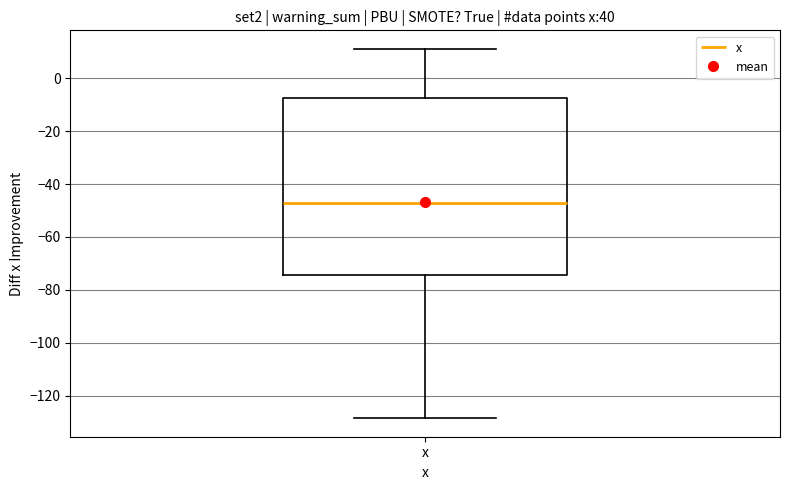

Read this box plot against the y-axis: the position of the median line, the range covered by the box, and the ends of both whiskers. The values are not printed on the chart, so give them approximately, as read against the axis.

median -48, box -74 to -8, whiskers -128 to 12